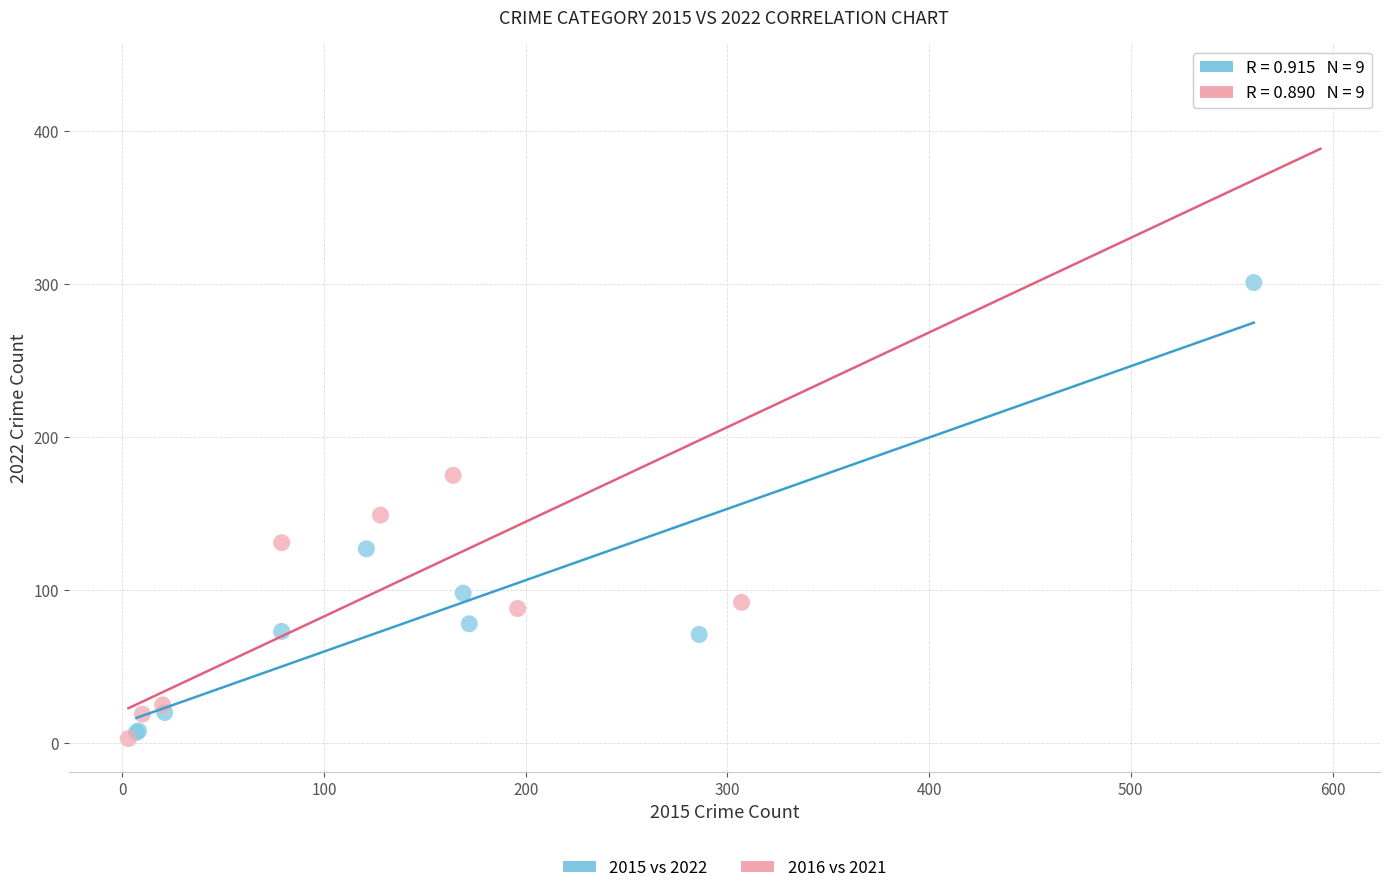

Which series has the largest Y range (max minus min)?

2016 vs 2021